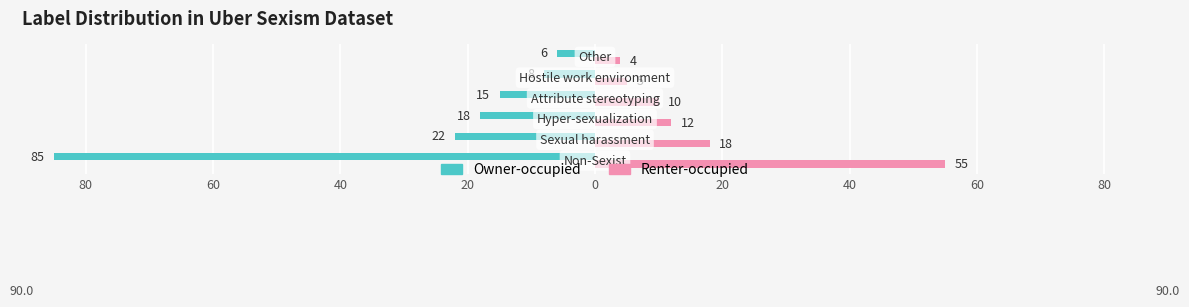

Reading right to left, transcribe all the data shown in this chart.

Owner-occupied: -6	-8	-15	-18	-22	-85
Renter-occupied: 4	5	10	12	18	55